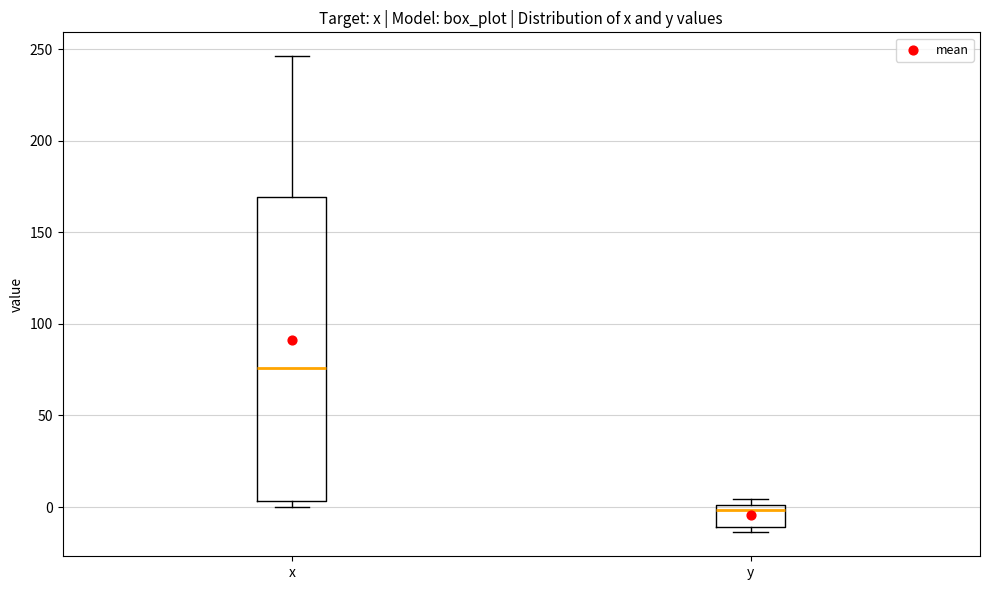

Comparing the boxes themselves (not the whiskers), which one is the tallest?

x